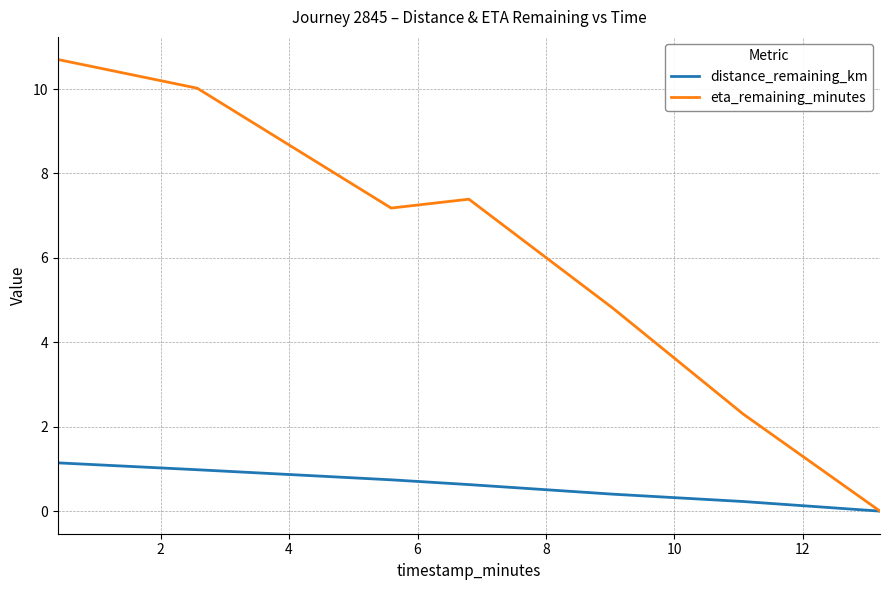

Which series has the largest total across all categories?

eta_remaining_minutes